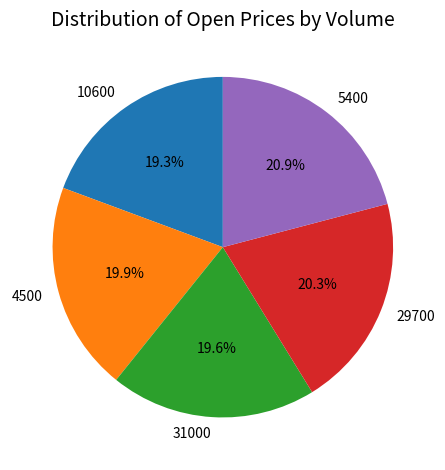

What is the ratio of the value at 29700 to the value at 31000?

1.0